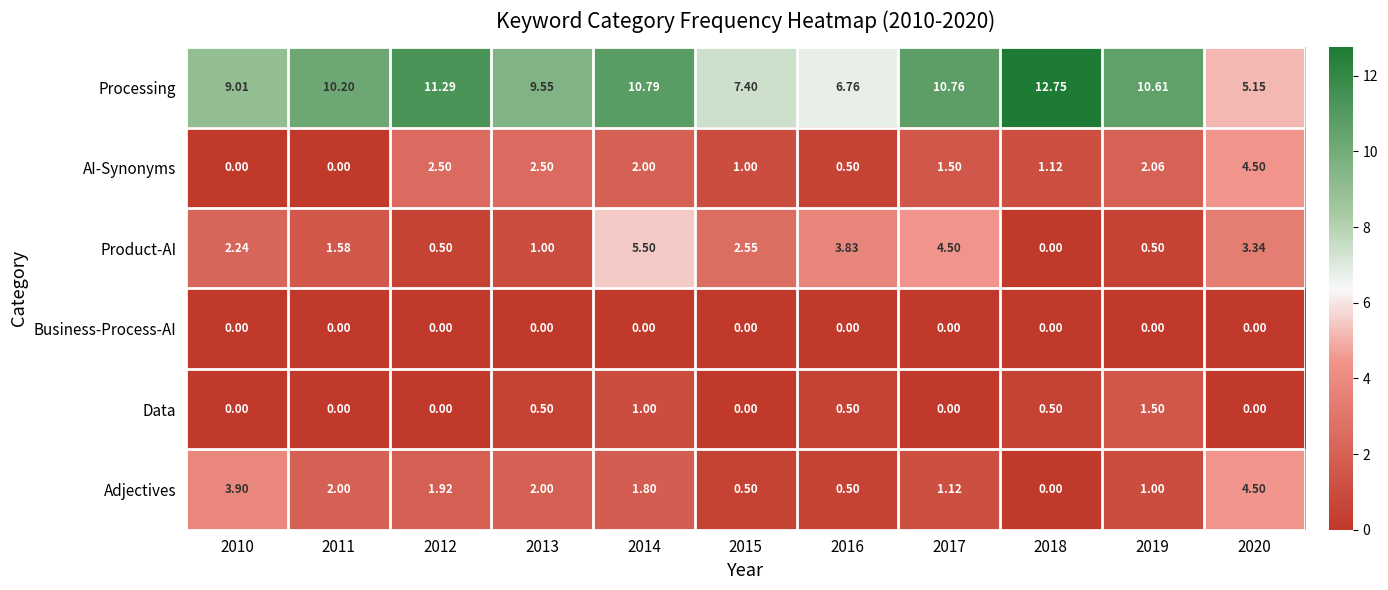

Which series has the largest total across all categories?

Processing